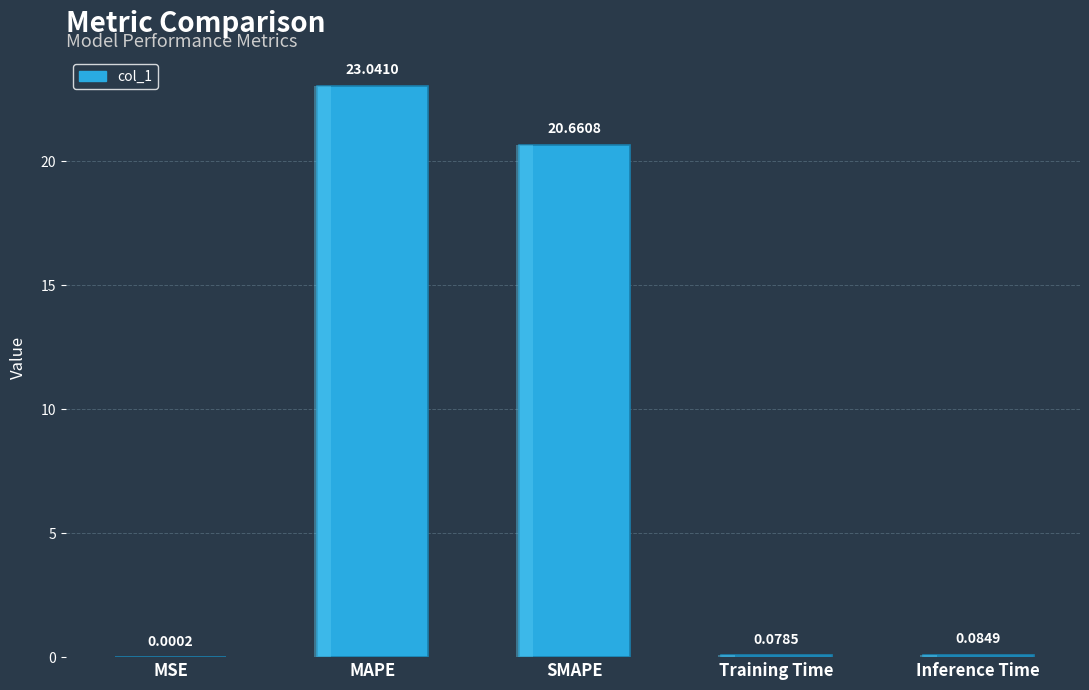

Rank the categories by value from highest to lowest.

MAPE, SMAPE, Inference Time, Training Time, MSE